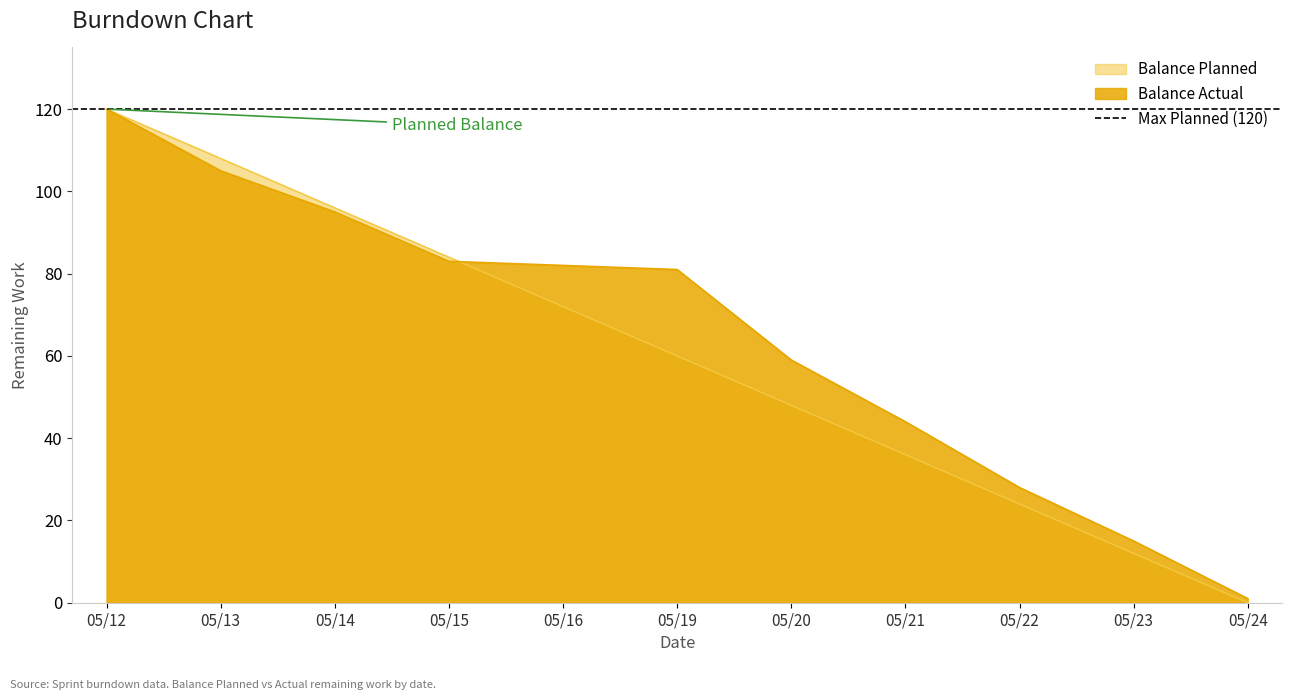

Rank the series at 05/22 from lowest to highest value.

Balance Planned, Balance Actual